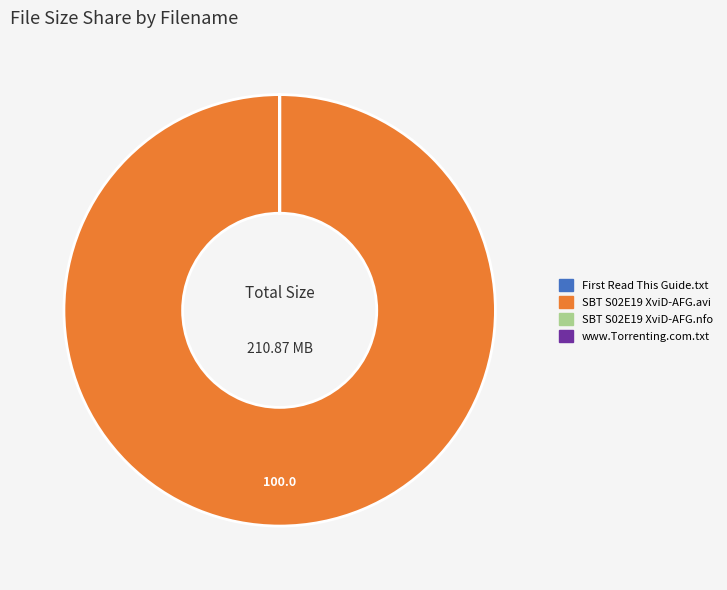

Is there a majority slice in this chart?

Yes